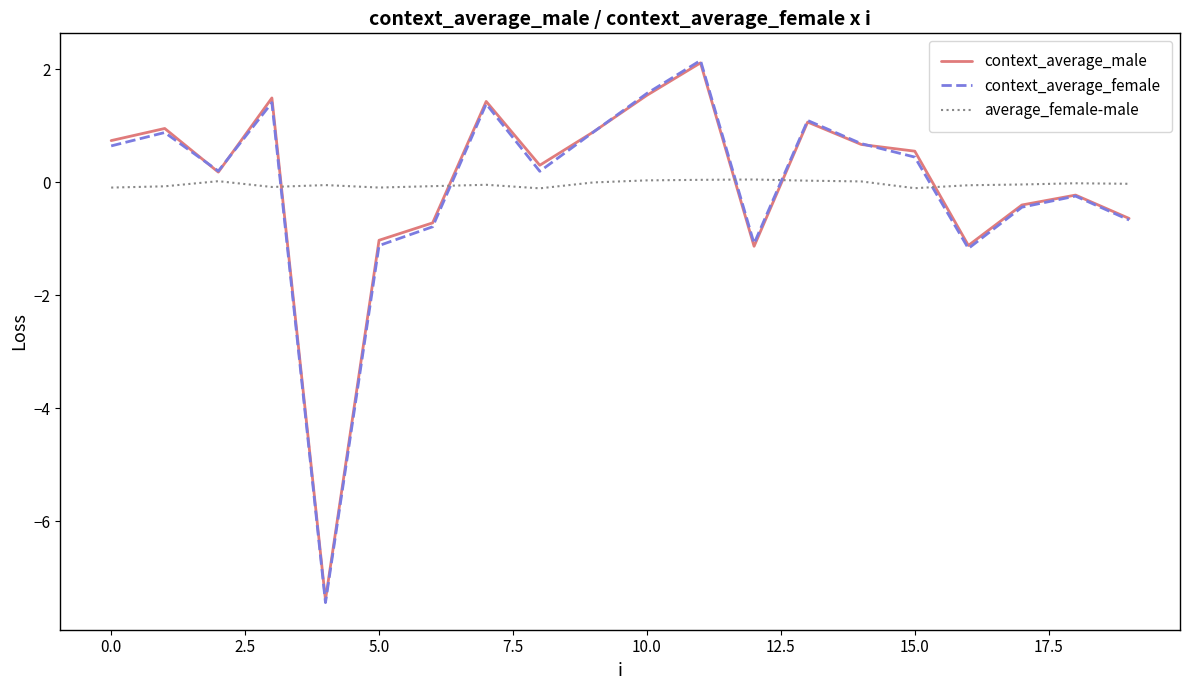

Which series has the widest spread of values?

context_average_female